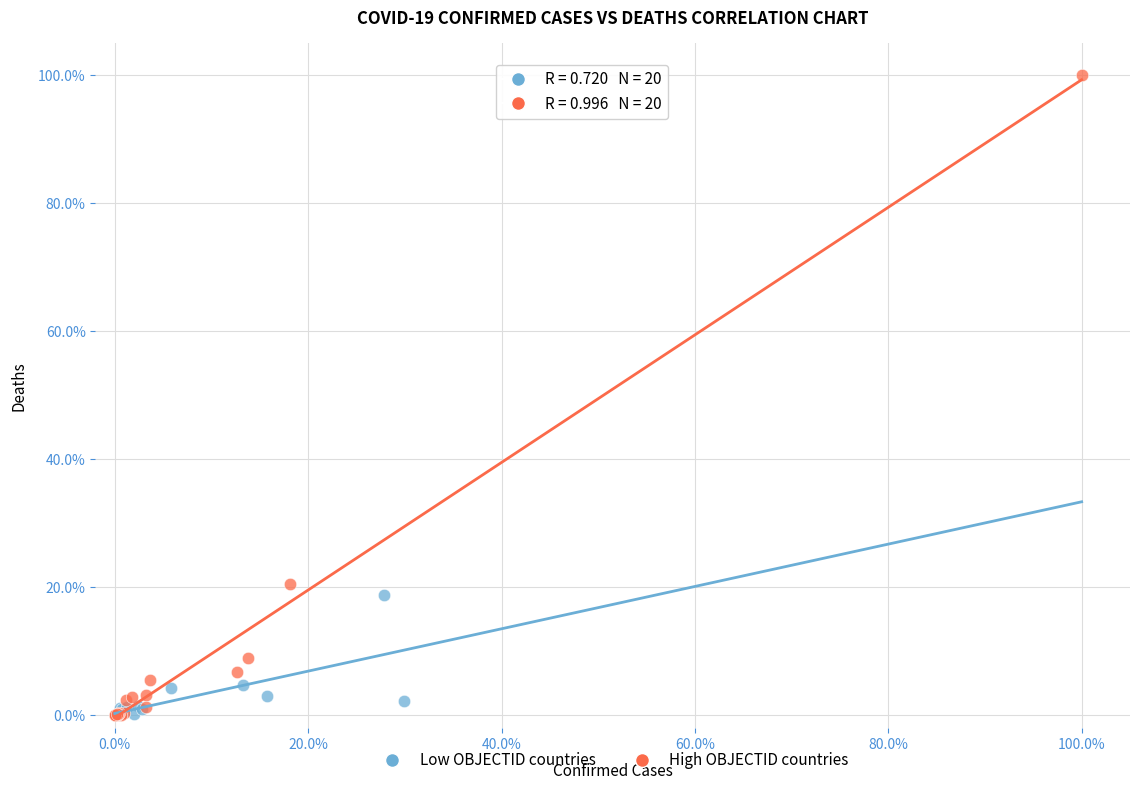

Which series contains the highest Y value?

High OBJECTID countries